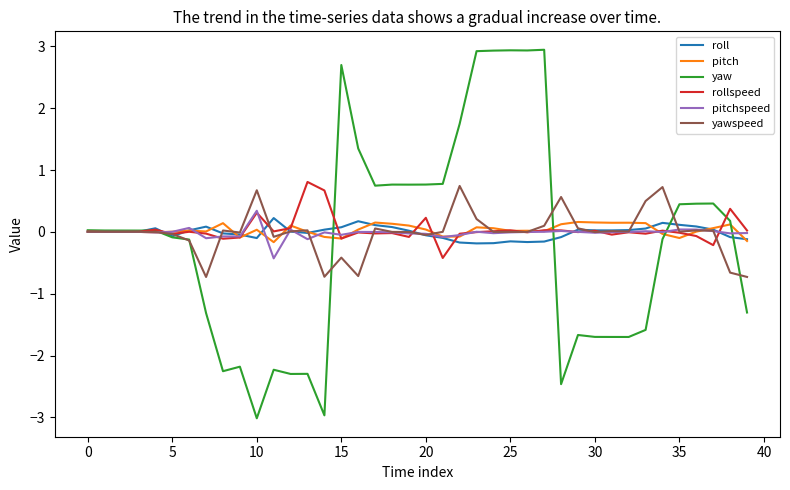

What is the minimum value shown in the chart?

-3.0